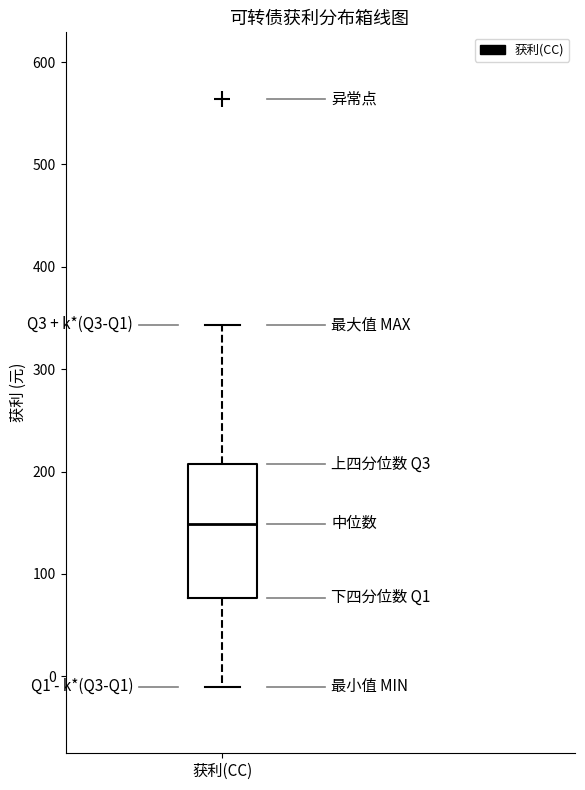

Read this box plot against the y-axis: the position of the median line, the range covered by the box, and the ends of both whiskers. The values are not printed on the chart, so give them approximately, as read against the axis.

median 150, box 80 to 210, whiskers -10 to 340